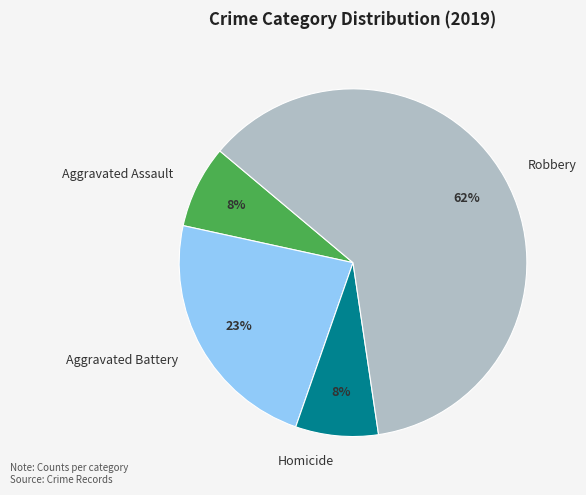

To the nearest percent, what is the combined percentage of Aggravated Assault and Aggravated Battery?

31%